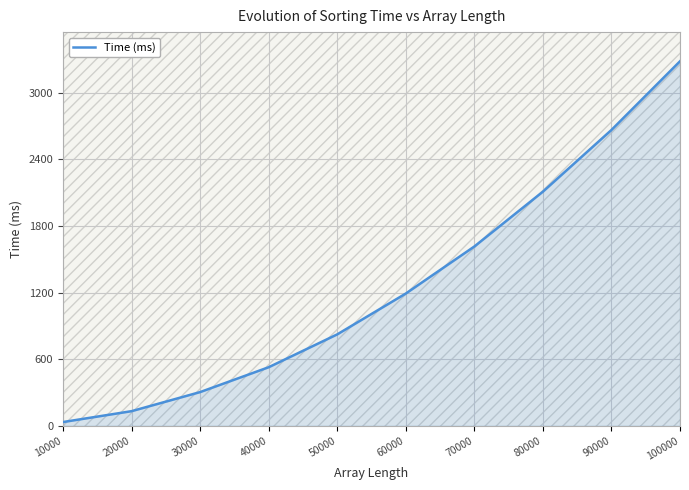

How many values are below 1192?

5